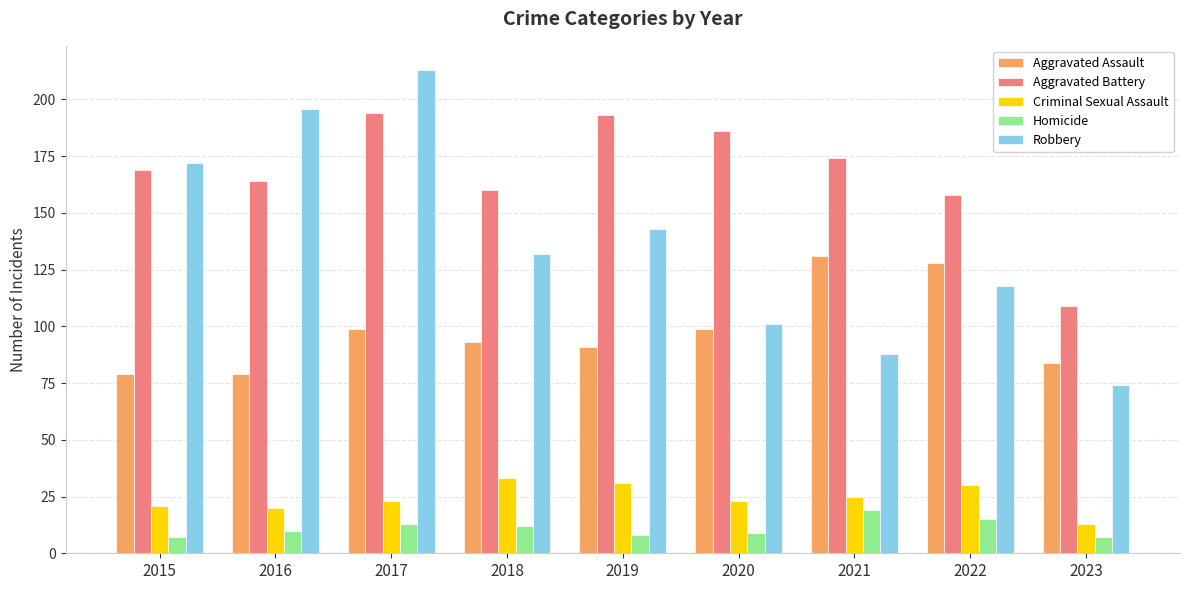

What value does the Aggravated Assault series have at 2016, to the nearest 5?

80